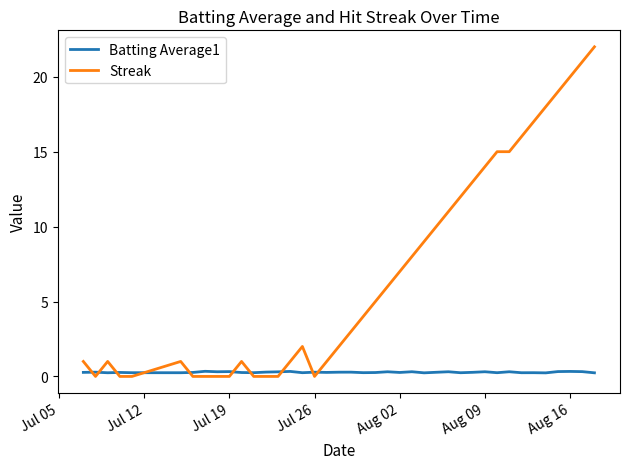

What is the difference between the maximum and minimum values in the Streak series?

22.0